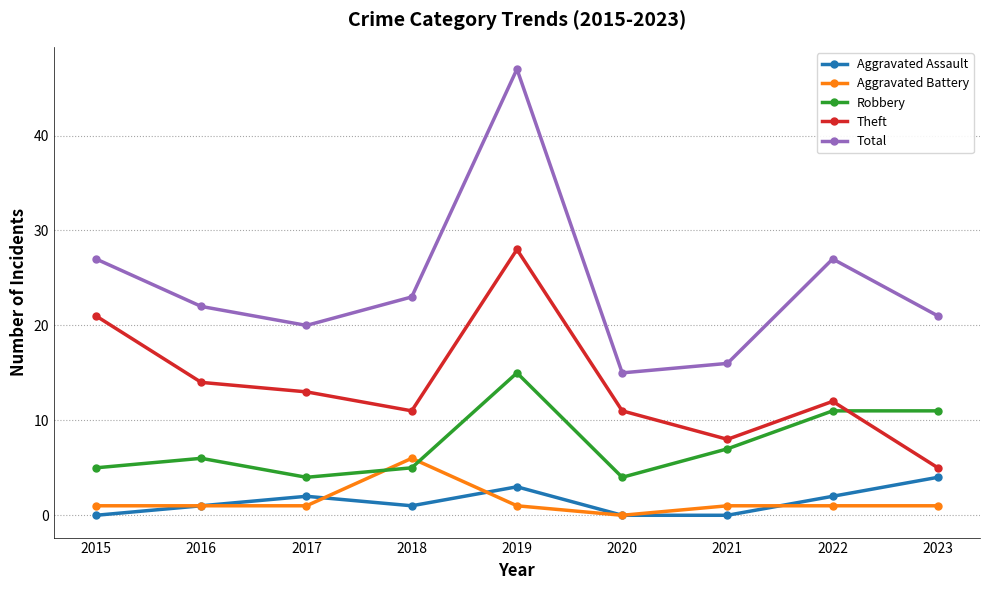

Which series has the largest total across all categories?

Total